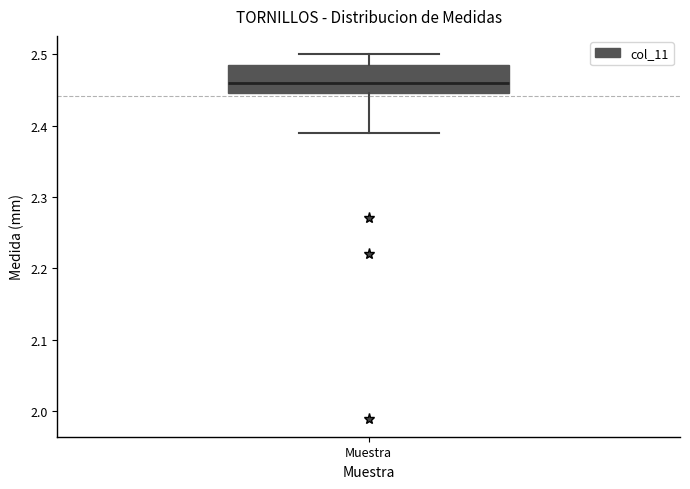

Where is the upper edge of the box for Muestra on the y-axis? The values are not printed on the chart, so give them approximately, as read against the axis.

2.49